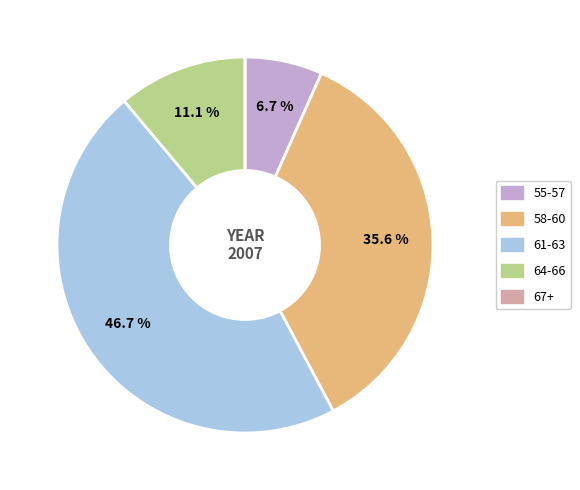

Does any single category account for the majority?

No